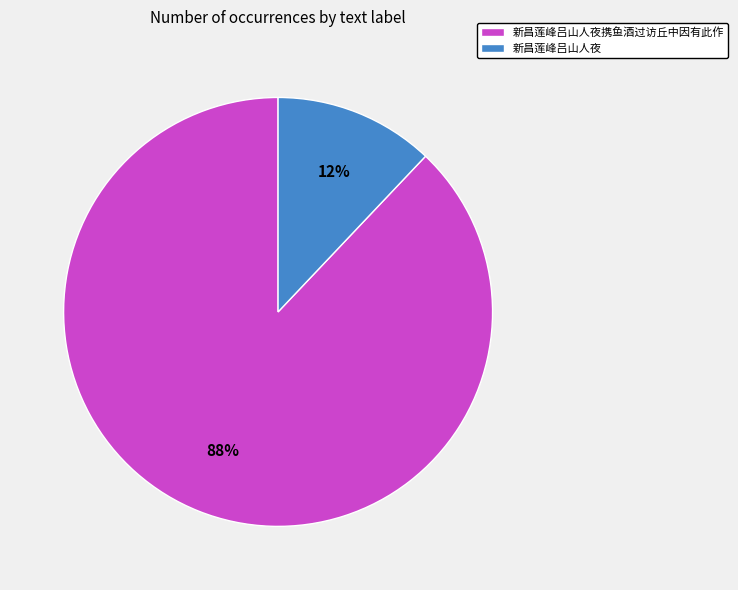

Between 新昌莲峰吕山人夜携鱼酒过访丘中因有此作 and 新昌莲峰吕山人夜, which is larger?

新昌莲峰吕山人夜携鱼酒过访丘中因有此作